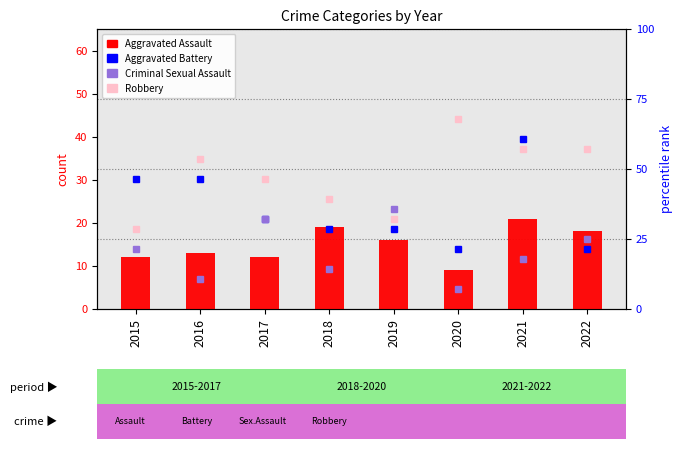

Rank the series by their average value, from lowest to highest.

Aggravated Assault, Criminal Sexual Assault, Aggravated Battery, Robbery